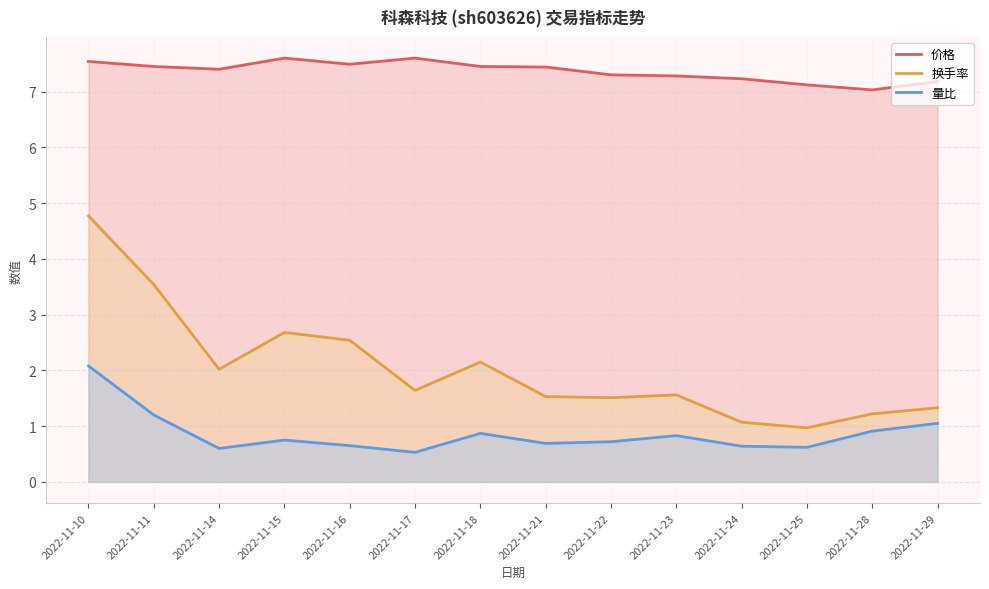

Between 2022-11-14 and 2022-11-18, which series saw the biggest shift?

量比